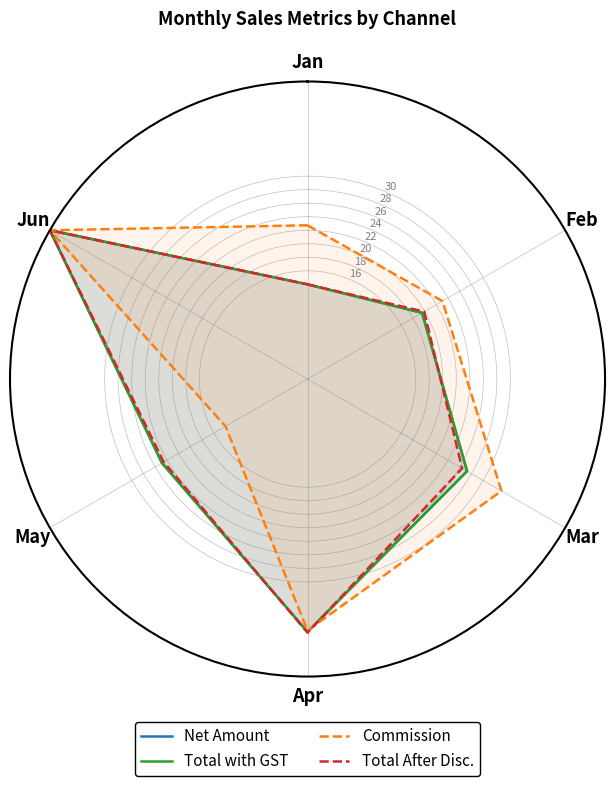

How many times do Commission and Total with GST cross each other?

1